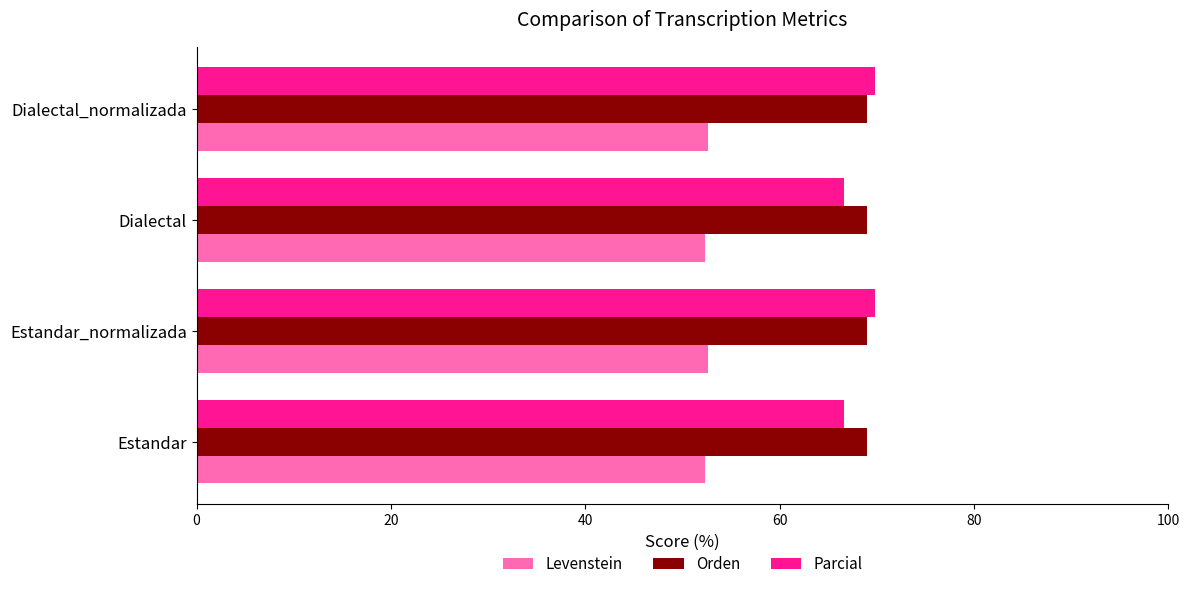

Read the Parcial value at Dialectal.

66.7